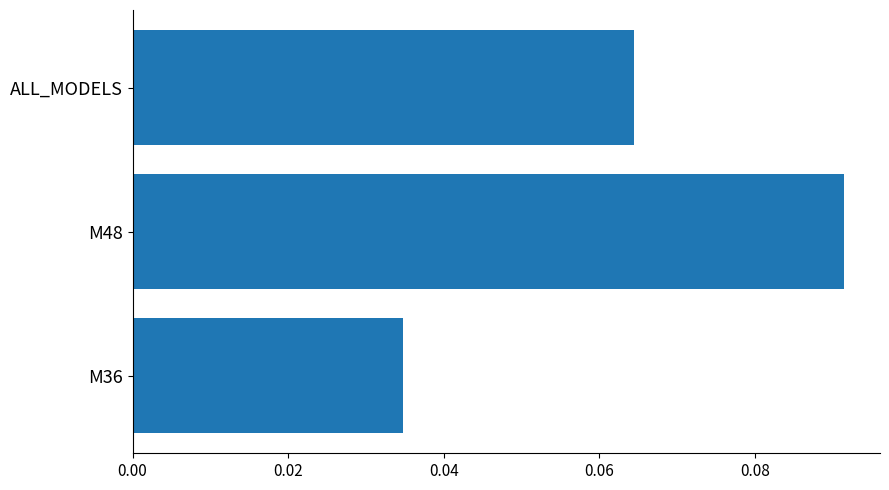

The value at M36 is 0.1. True or false?

False